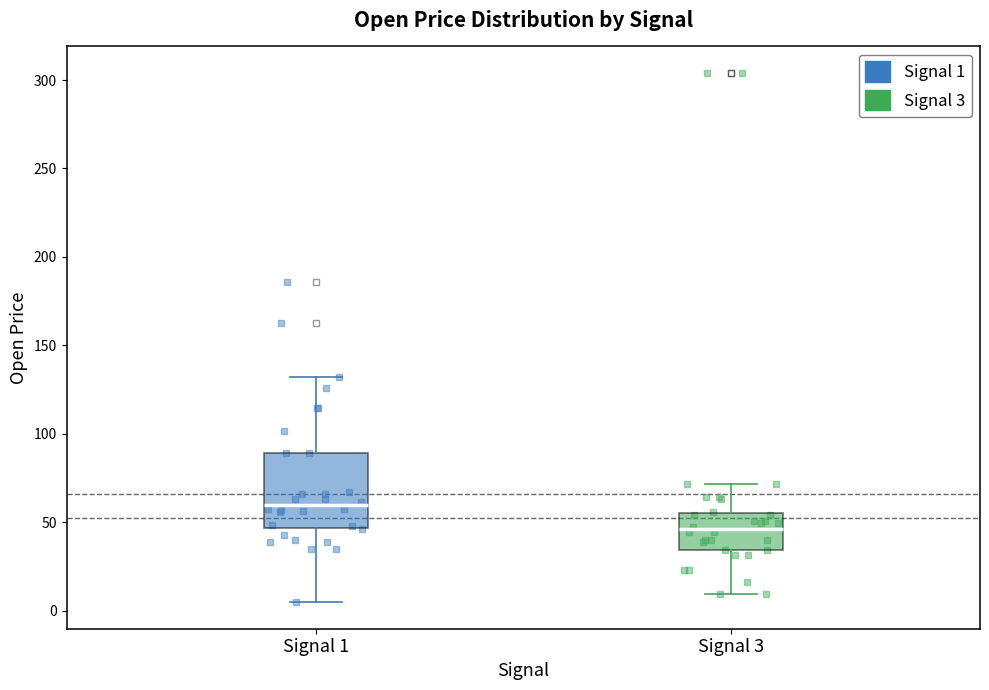

Reading left to right, read every box against the y-axis: the position of its median line, the range the box covers, and the ends of its whiskers. The values are not printed on the chart, so give them approximately, as read against the axis.

Signal 1: median 60, box 45 to 90, whiskers 5 to 130
Signal 3: median 45, box 35 to 55, whiskers 10 to 70